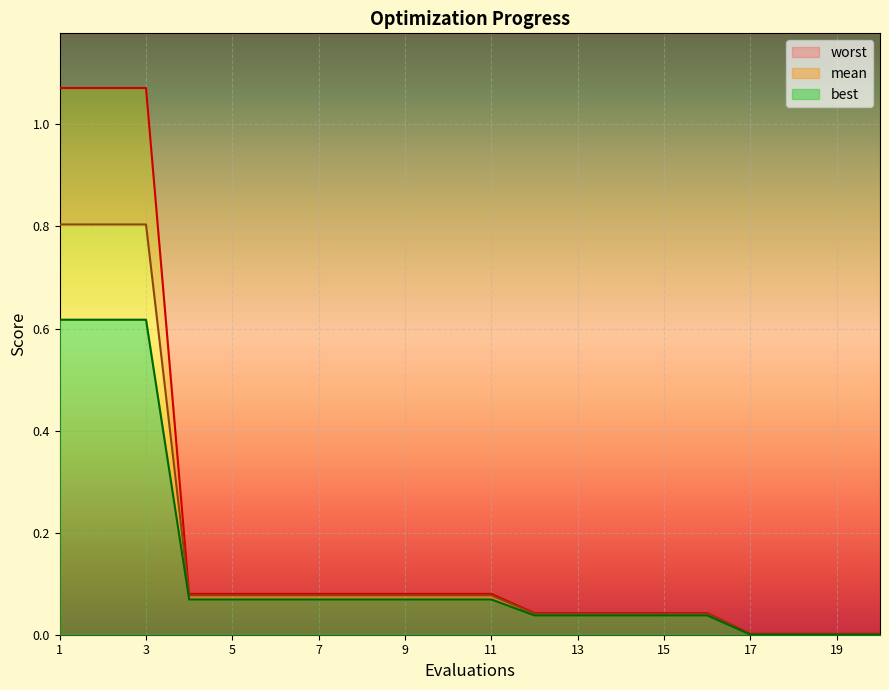

What are all the series names shown in the legend?

mean, best, worst